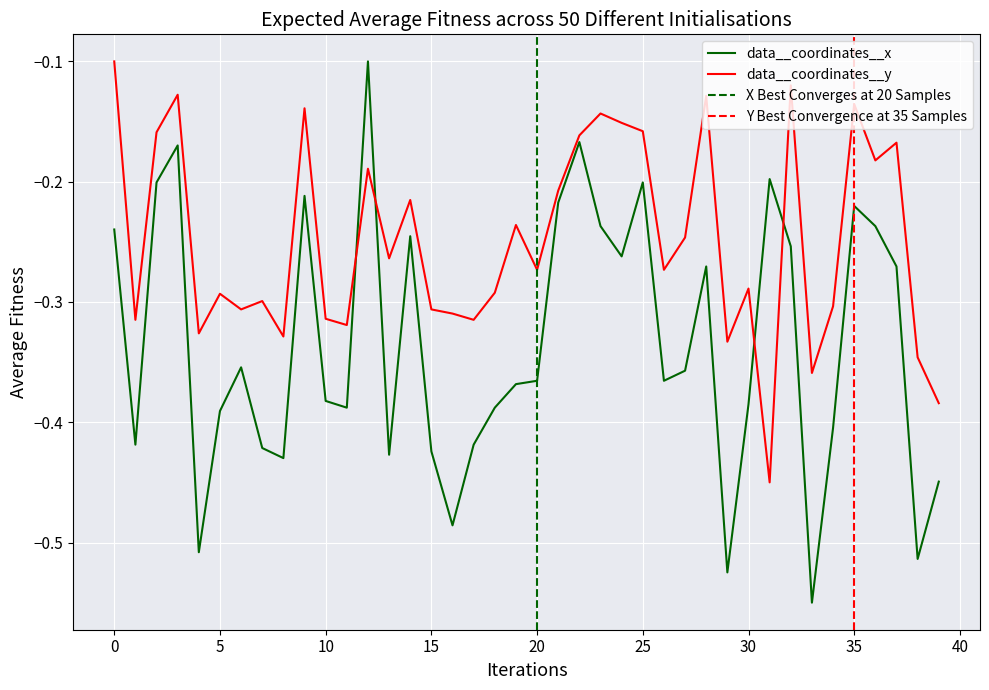

Count the number of categories in the chart.

40